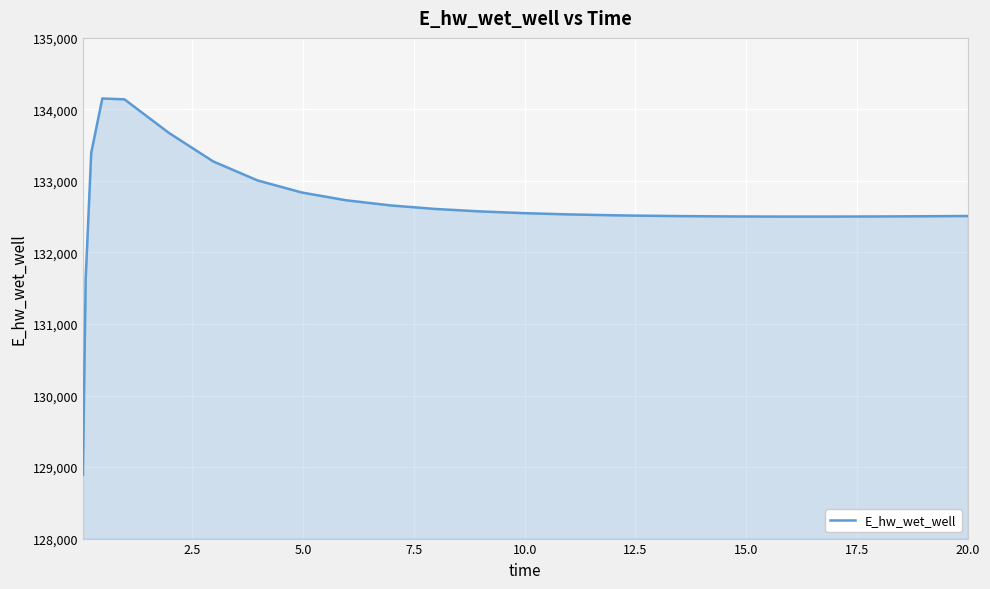

What is the difference between the maximum and minimum values?

5259.3